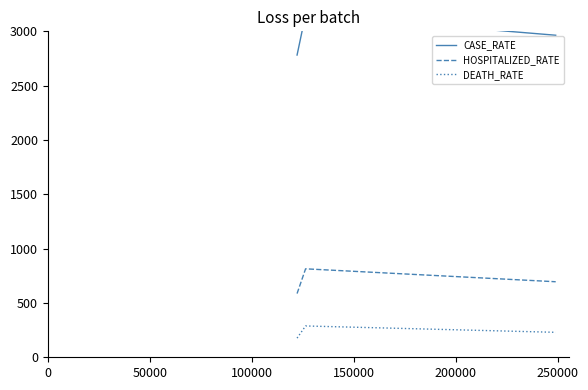

Rank the series by their average value, from highest to lowest.

CASE_RATE, HOSPITALIZED_RATE, DEATH_RATE